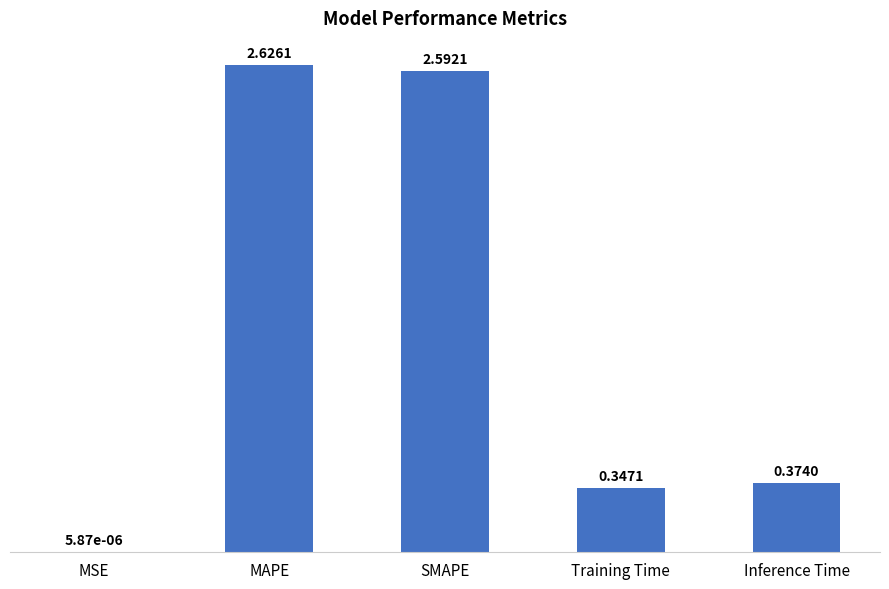

What is the sum of all values?

5.9